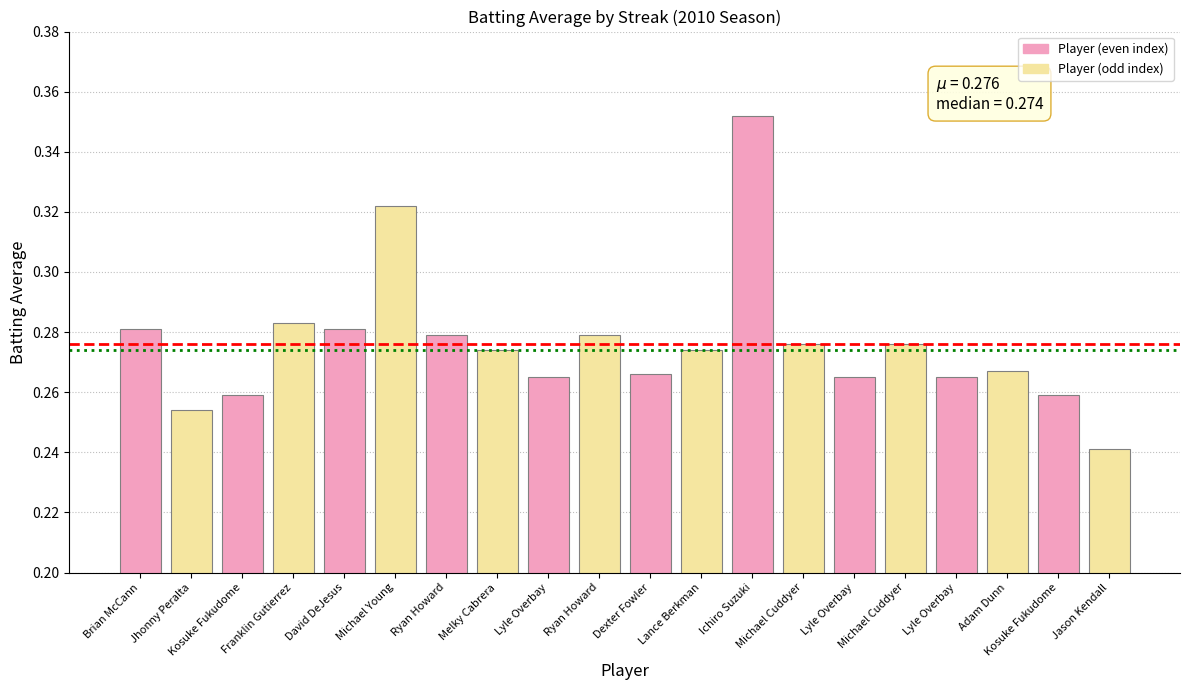

Rank the categories by value from lowest to highest.

Jason Kendall, Jhonny Peralta, Kosuke Fukudome, Kosuke Fukudome, Lyle Overbay, Lyle Overbay, Lyle Overbay, Dexter Fowler, Adam Dunn, Melky Cabrera, Lance Berkman, Michael Cuddyer, Michael Cuddyer, Ryan Howard, Ryan Howard, Brian McCann, David DeJesus, Franklin Gutierrez, Michael Young, Ichiro Suzuki